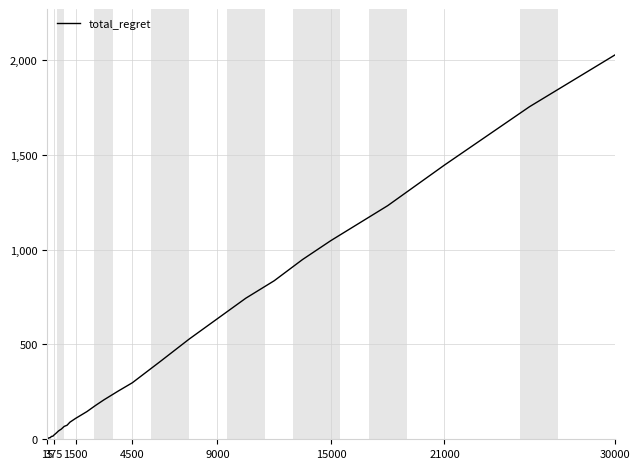

What is the maximum value shown in the chart?

2026